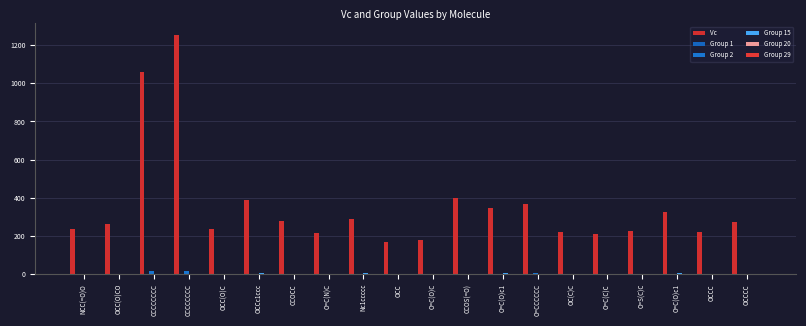

Which category has the highest value in the Group 15 series?

OCCc1ccc